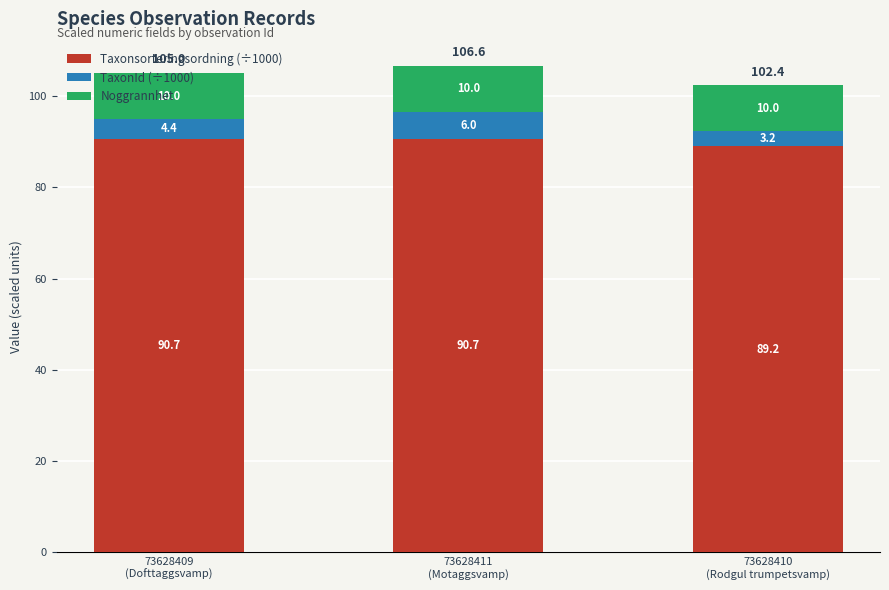

What is the maximum value for Taxonsorteringsordning (÷1000)?

90.7